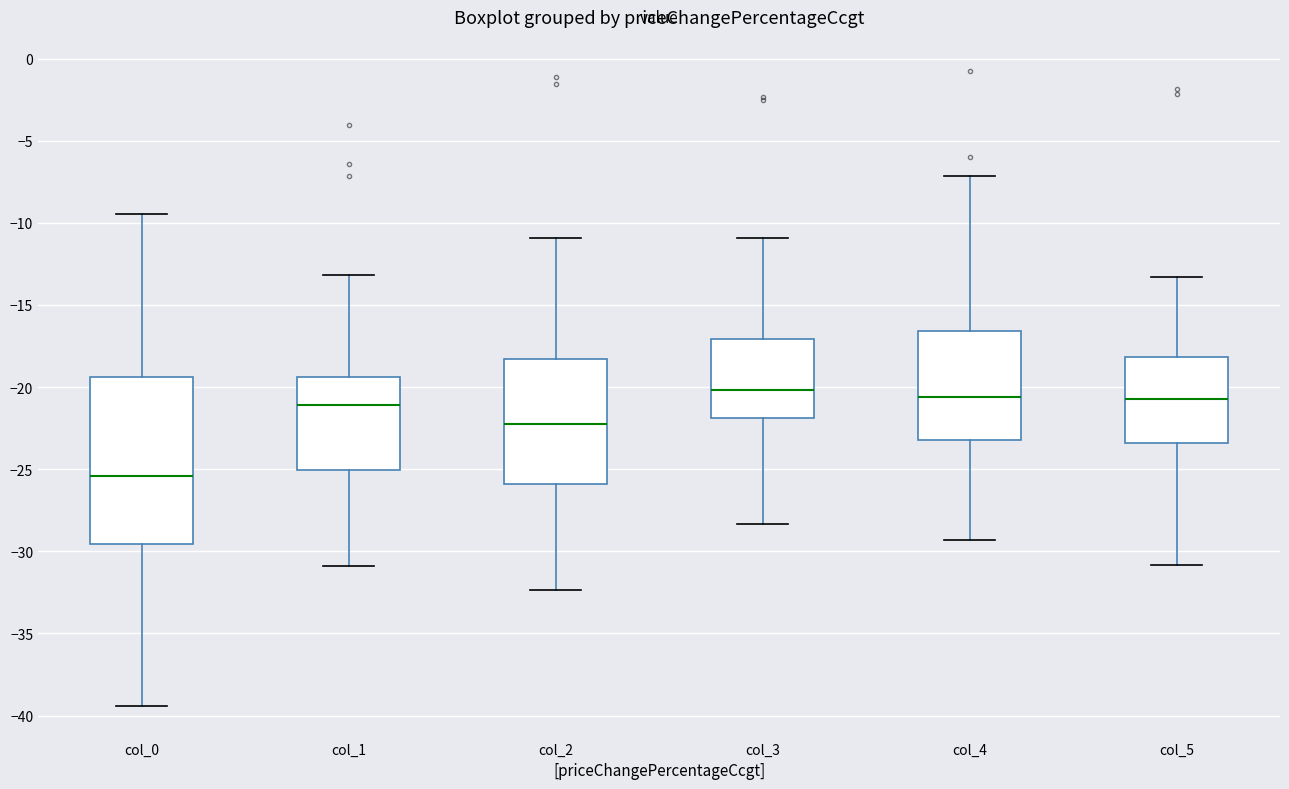

Reading left to right, read every box against the y-axis: the position of its median line, the range the box covers, and the ends of its whiskers. The values are not printed on the chart, so give them approximately, as read against the axis.

col_0: median -25.5, box -29.5 to -19.5, whiskers -39.5 to -9.5
col_1: median -21.0, box -25.0 to -19.5, whiskers -31.0 to -13.0
col_2: median -22.5, box -26.0 to -18.5, whiskers -32.5 to -11.0
col_3: median -20.0, box -22.0 to -17.0, whiskers -28.5 to -11.0
col_4: median -20.5, box -23.0 to -16.5, whiskers -29.5 to -7.0
col_5: median -20.5, box -23.5 to -18.0, whiskers -31.0 to -13.5